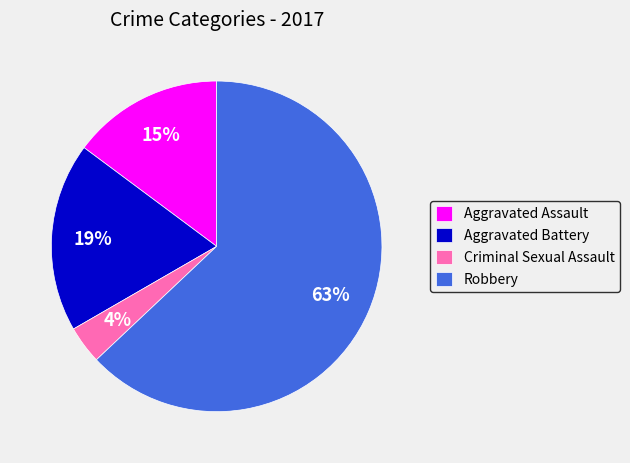

Count the number of slices in the pie.

4